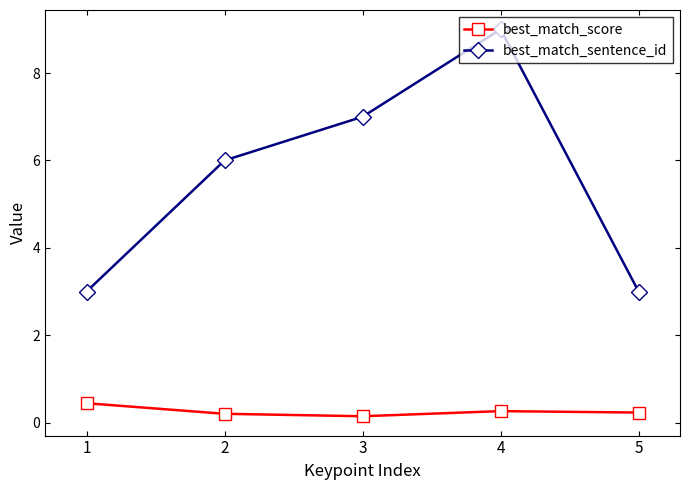

Which series has the largest range (max minus min)?

best_match_sentence_id